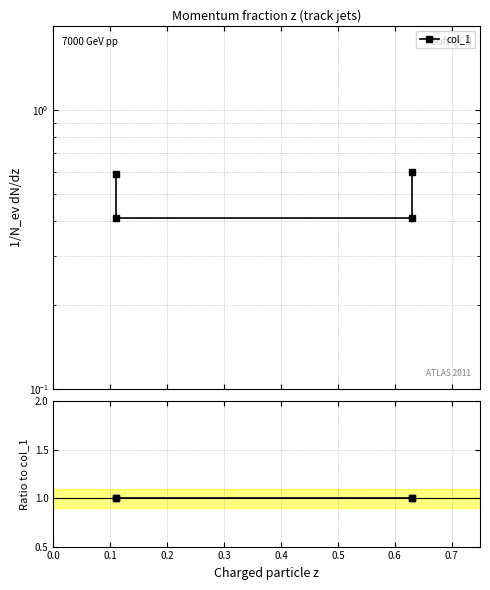

True or false: col_1 and Ratio to col_1 cross at least once.

False